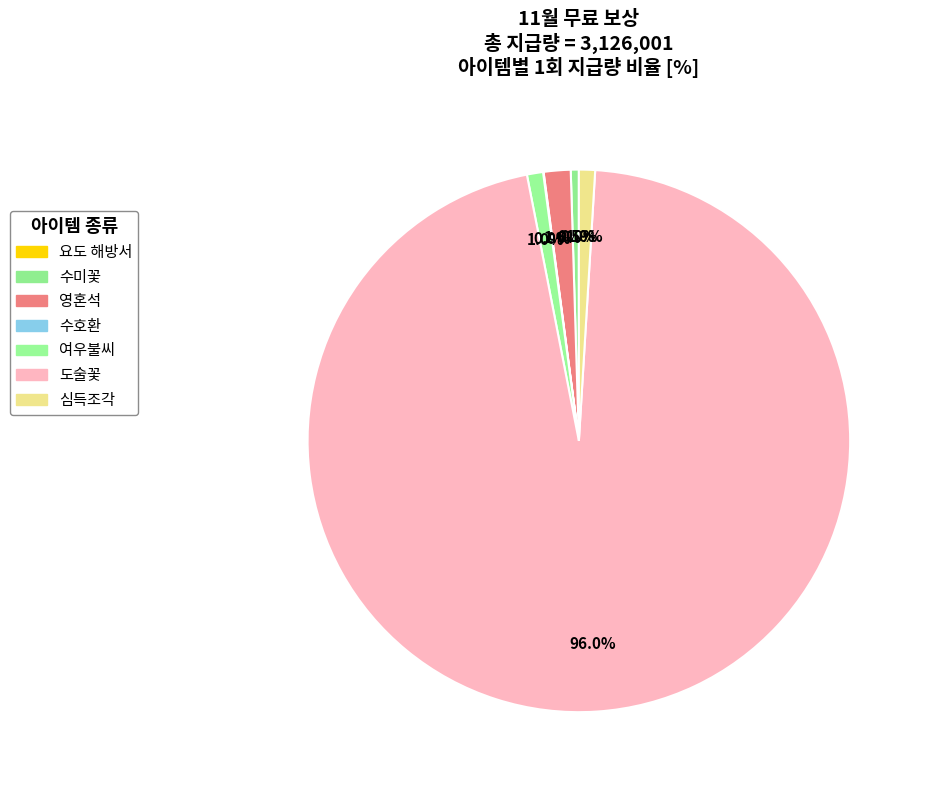

Count the number of slices in the pie.

7